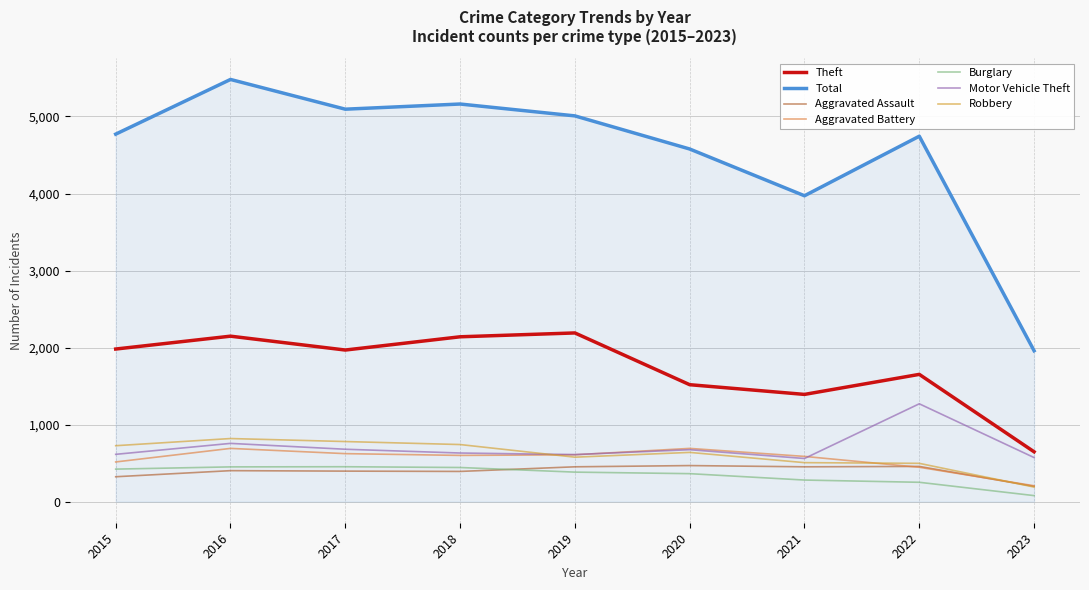

Does the chart display data point markers on the line(s)?

No